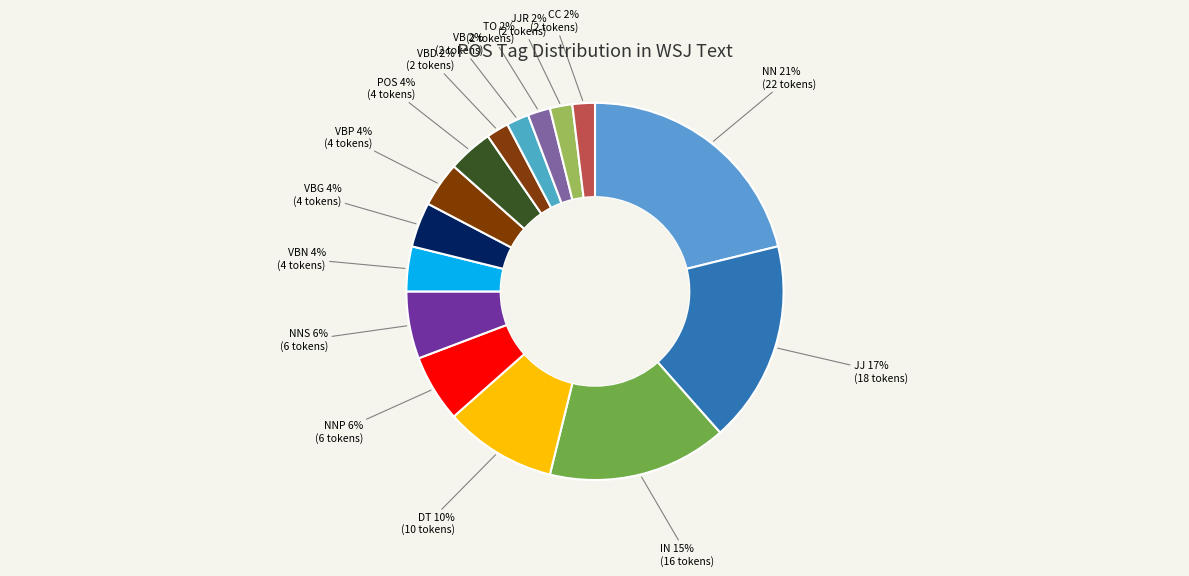

Count the number of slices in the pie.

15